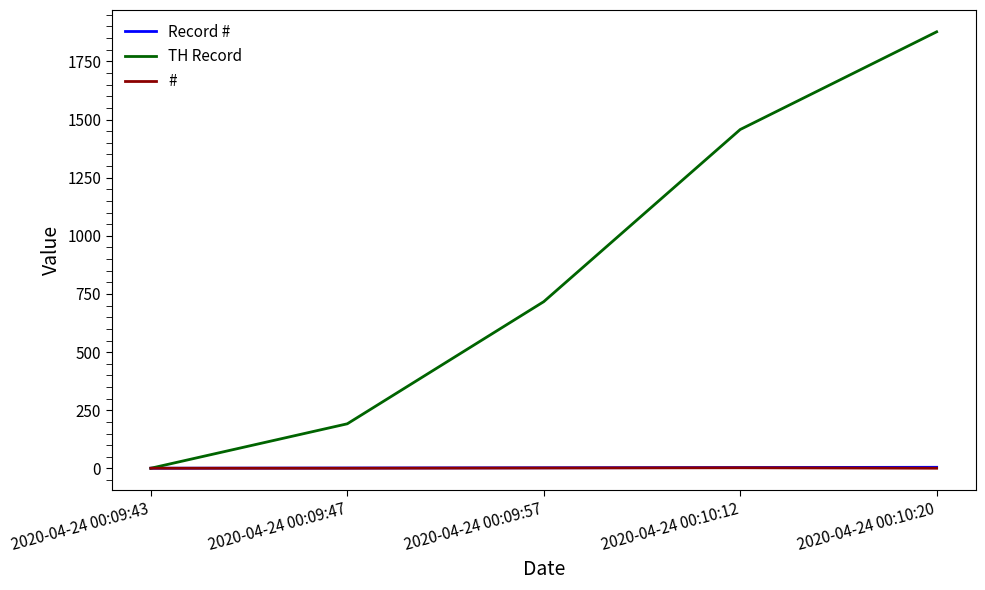

Between 2020-04-24 00:09:57 and 2020-04-24 00:10:12, which series saw the biggest shift?

TH Record